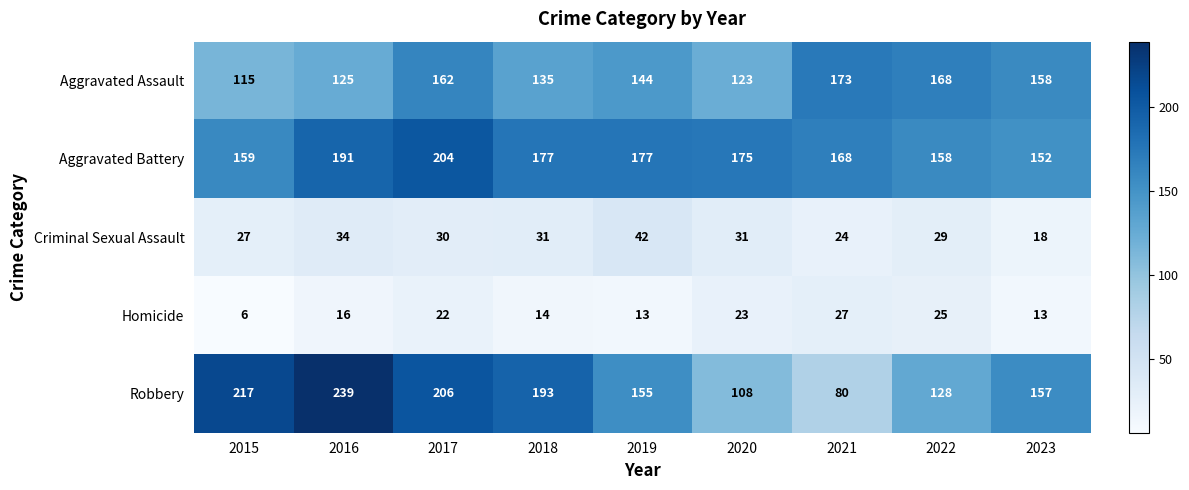

What is the sum of all Robbery values?

1483